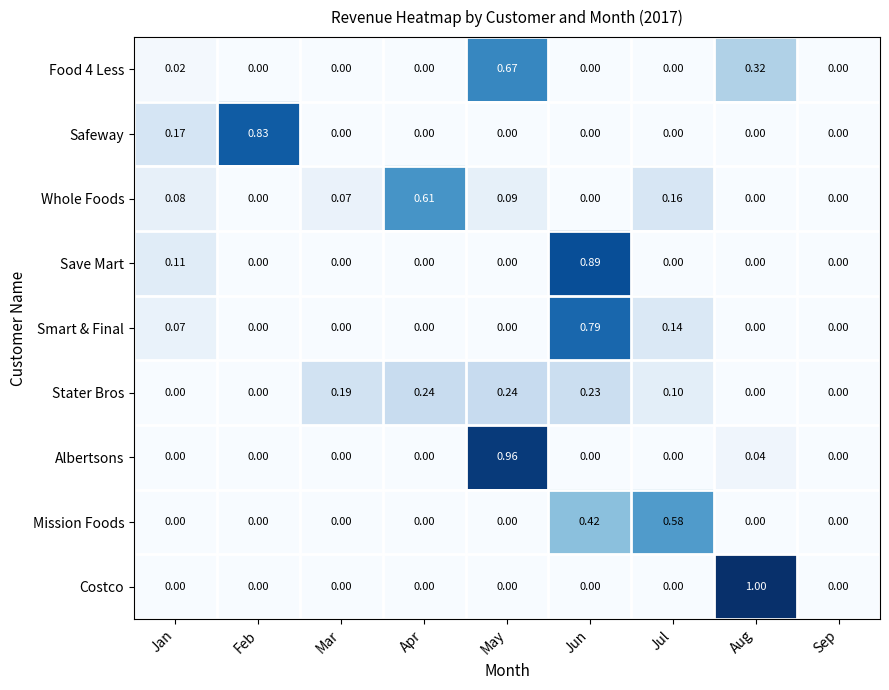

At which label does Save Mart reach its peak?

Jun